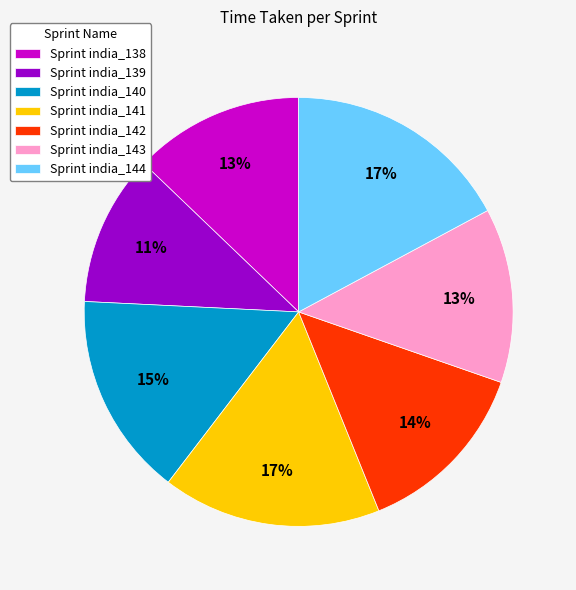

Is the sum of Sprint india_139 and Sprint india_140 greater than half?

No